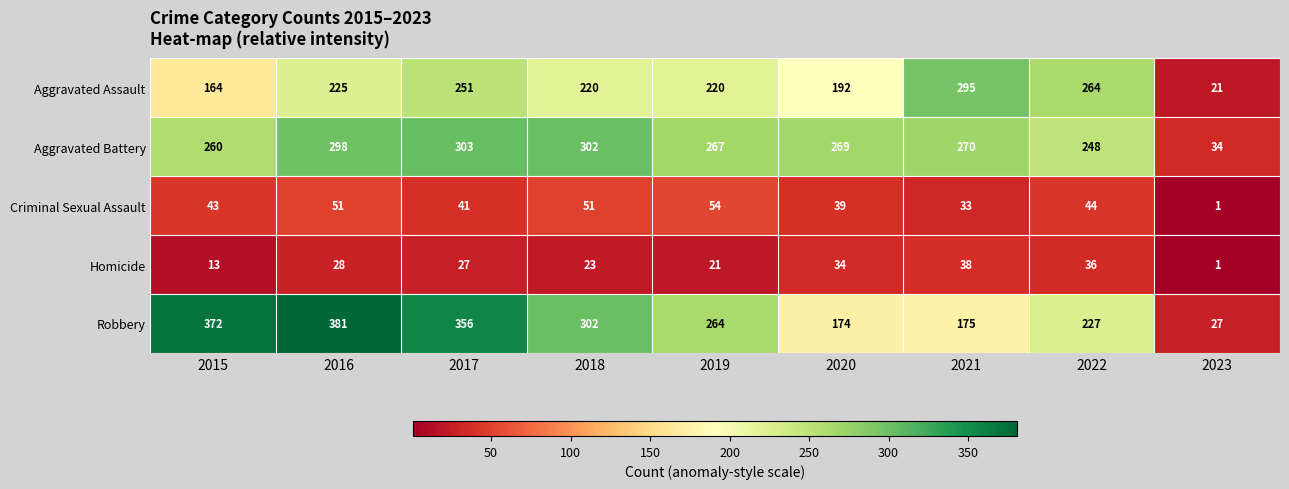

Which series has the largest total across all categories?

Robbery